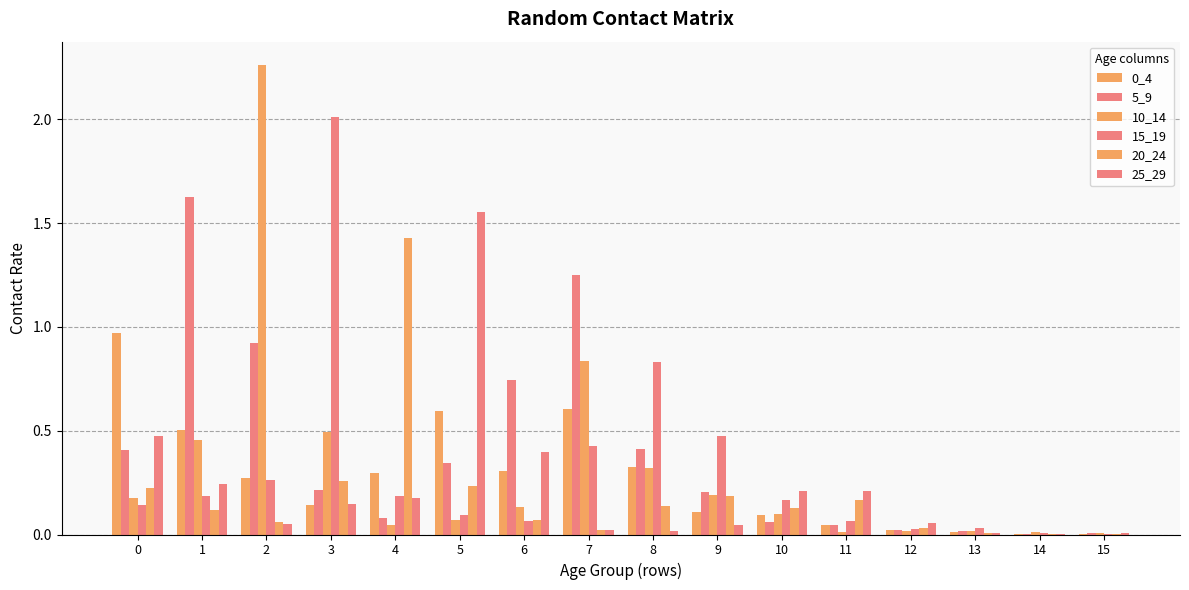

Reading left to right, what are all the values shown in this chart?

0_4: 0=1.0	1=0.5	2=0.3	3=0.1	4=0.3	5=0.6	6=0.3	7=0.6	8=0.3	9=0.1	10=0.1	11=0.0	12=0.0	13=0.0	14=0.0	15=0.0
5_9: 0=0.4	1=1.6	2=0.9	3=0.2	4=0.1	5=0.3	6=0.7	7=1.3	8=0.4	9=0.2	10=0.1	11=0.0	12=0.0	13=0.0	14=0.0	15=0.0
10_14: 0=0.2	1=0.5	2=2.3	3=0.5	4=0.0	5=0.1	6=0.1	7=0.8	8=0.3	9=0.2	10=0.1	11=0.0	12=0.0	13=0.0	14=0.0	15=0.0
15_19: 0=0.1	1=0.2	2=0.3	3=2.0	4=0.2	5=0.1	6=0.1	7=0.4	8=0.8	9=0.5	10=0.2	11=0.1	12=0.0	13=0.0	14=0.0	15=0.0
20_24: 0=0.2	1=0.1	2=0.1	3=0.3	4=1.4	5=0.2	6=0.1	7=0.0	8=0.1	9=0.2	10=0.1	11=0.2	12=0.0	13=0.0	14=0.0	15=0.0
25_29: 0=0.5	1=0.2	2=0.0	3=0.1	4=0.2	5=1.6	6=0.4	7=0.0	8=0.0	9=0.0	10=0.2	11=0.2	12=0.1	13=0.0	14=0.0	15=0.0